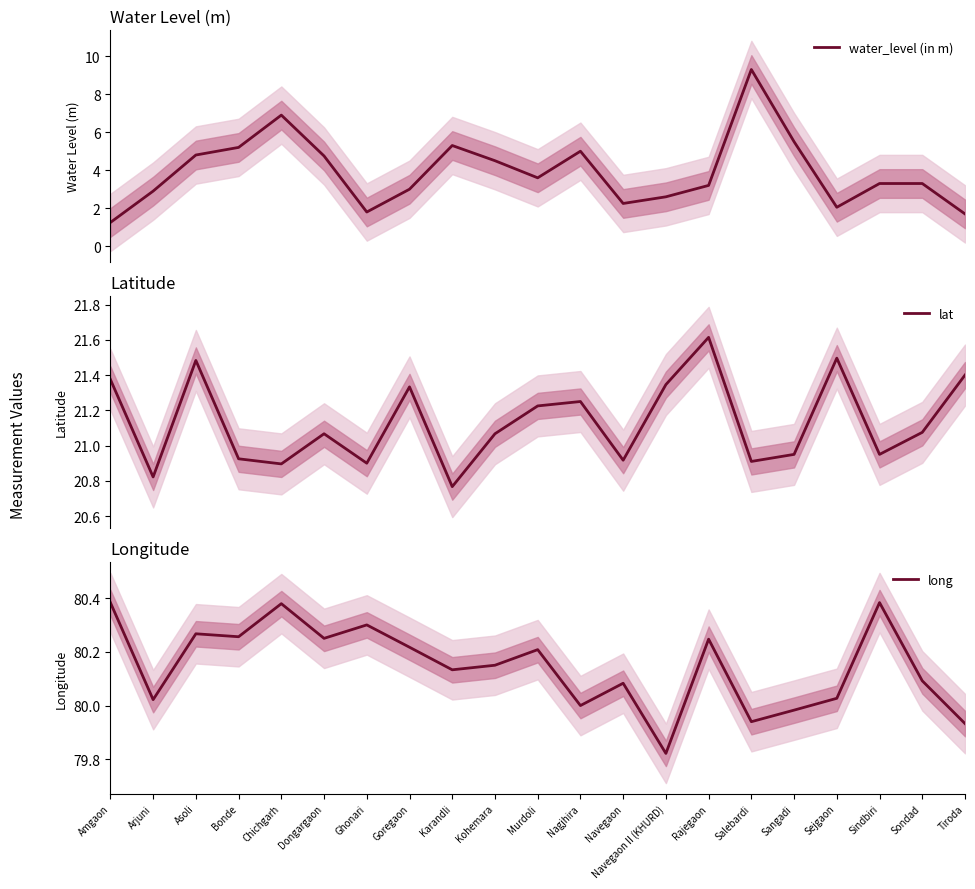

What position from the left is Tiroda?

21